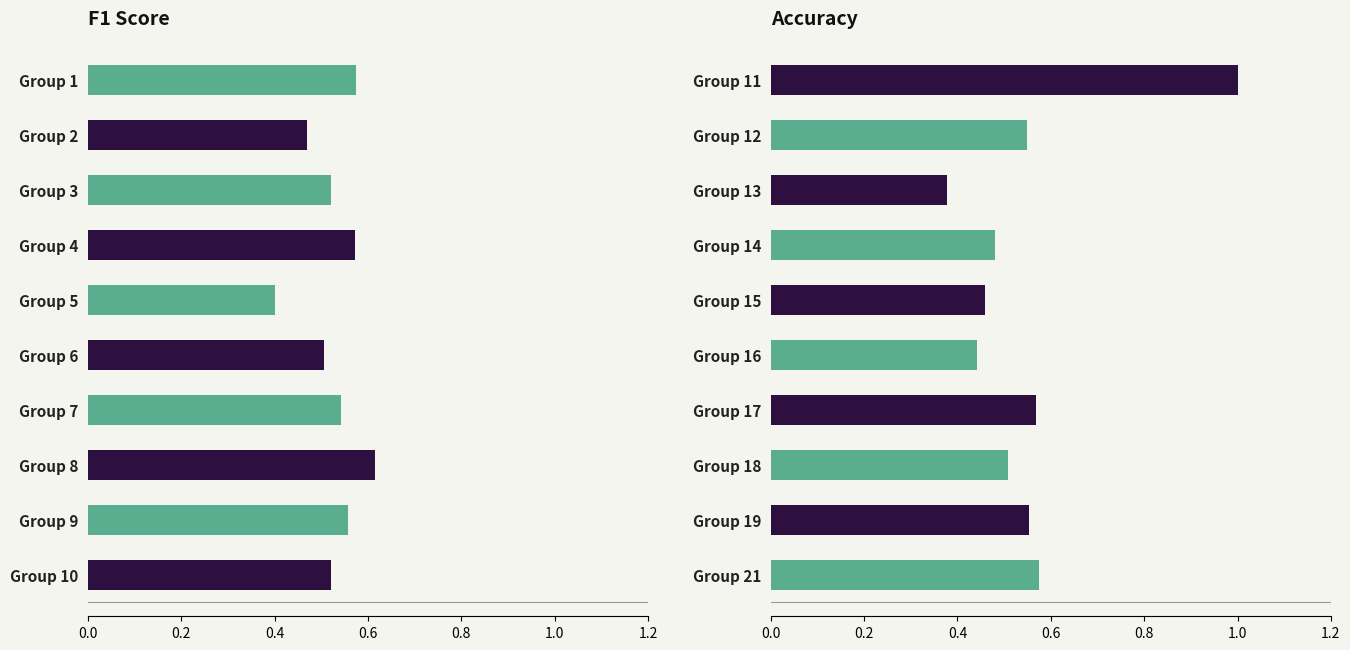

What is the lowest value of the accuracy series?

0.4